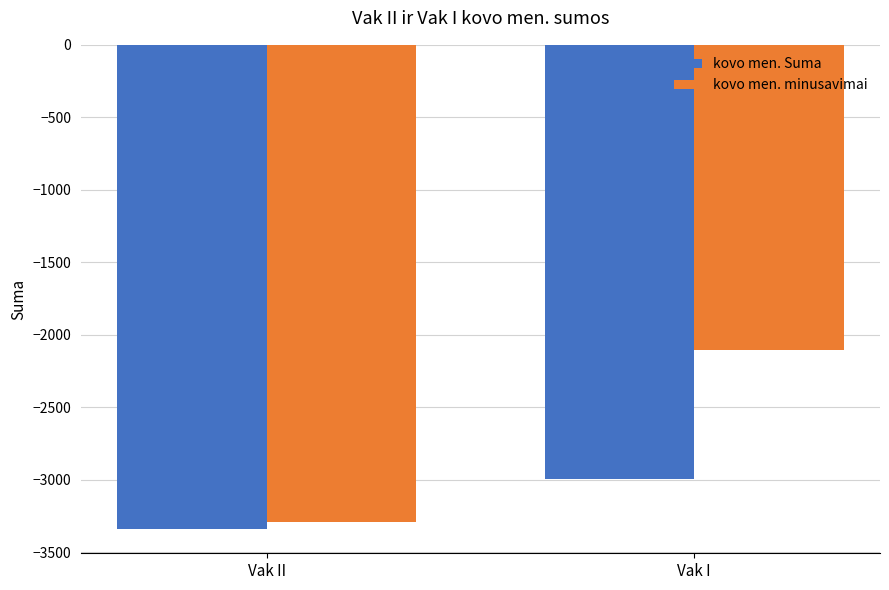

Which series changed the most between Vak II and Vak I?

kovo men. minusavimai